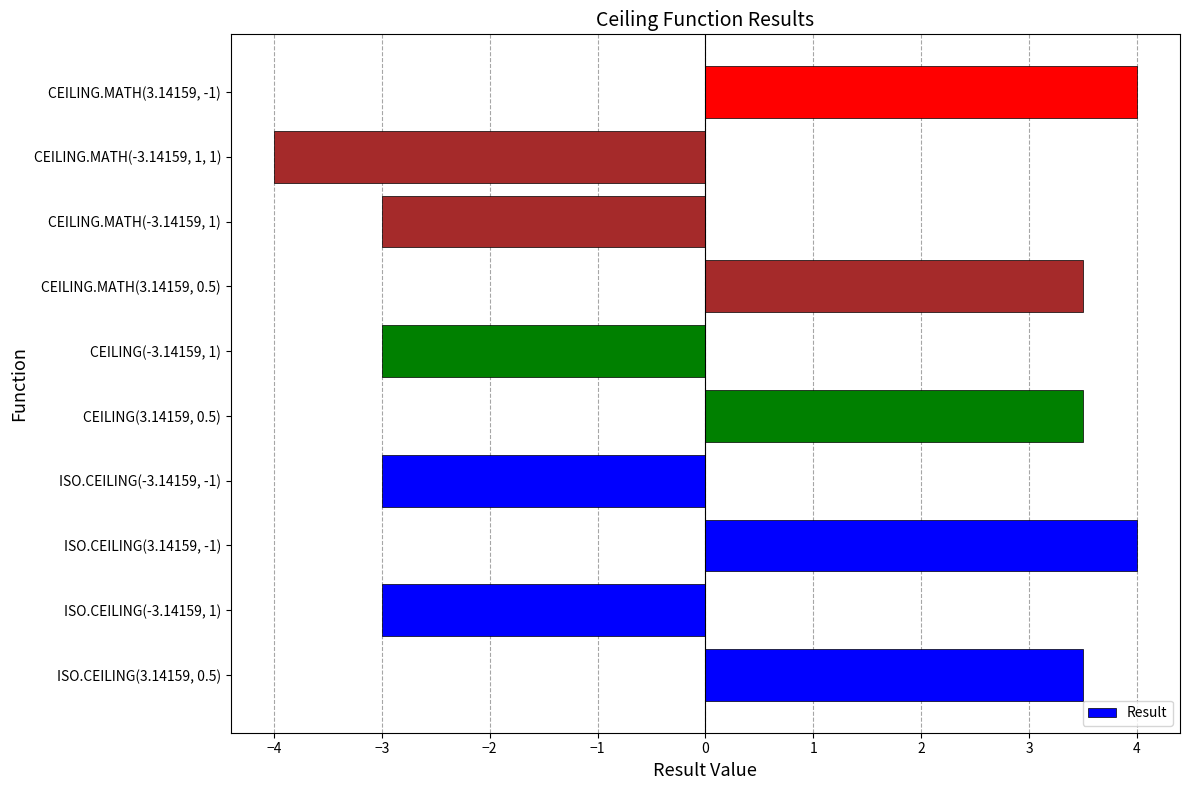

How many values are below 3?

5